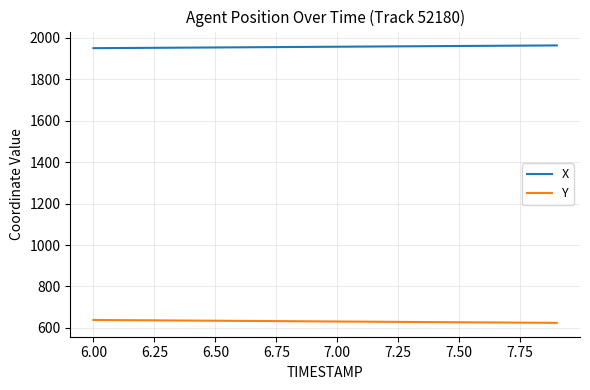

At how many categories does at least one series exceed 932?

20